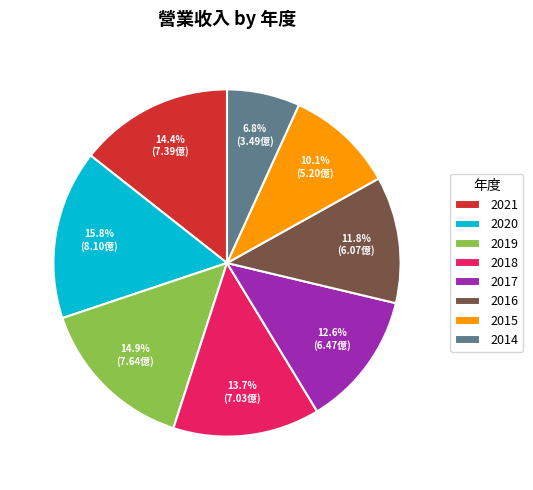

How many segments does this pie chart have?

8